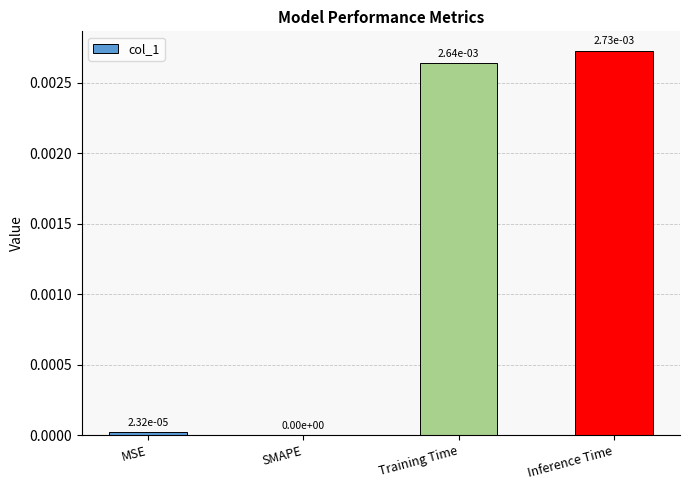

Is it true that the value at SMAPE is 0.0?

True